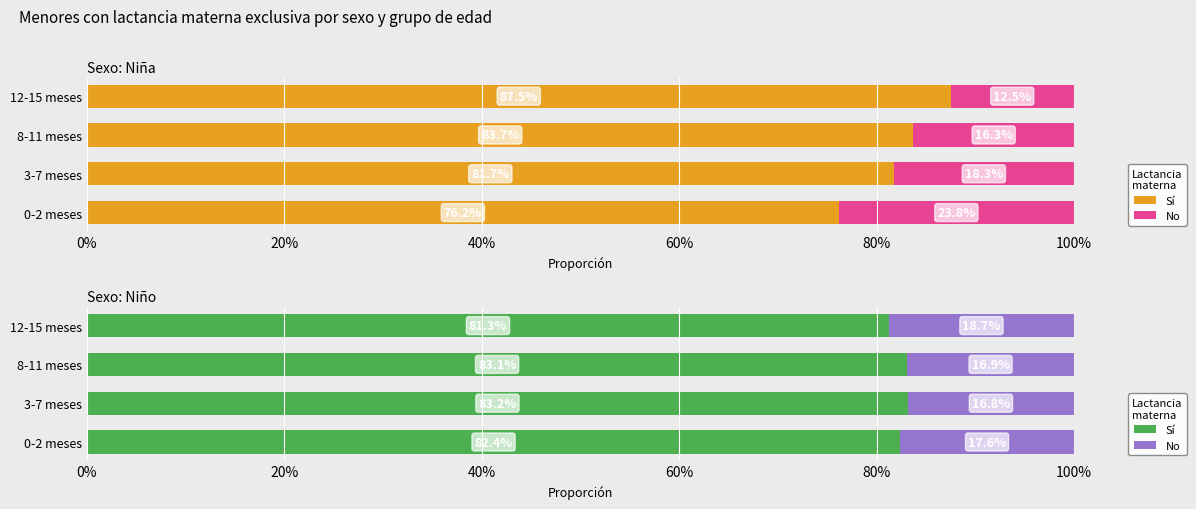

What is the total value across all series at 3-7 meses?

1.0